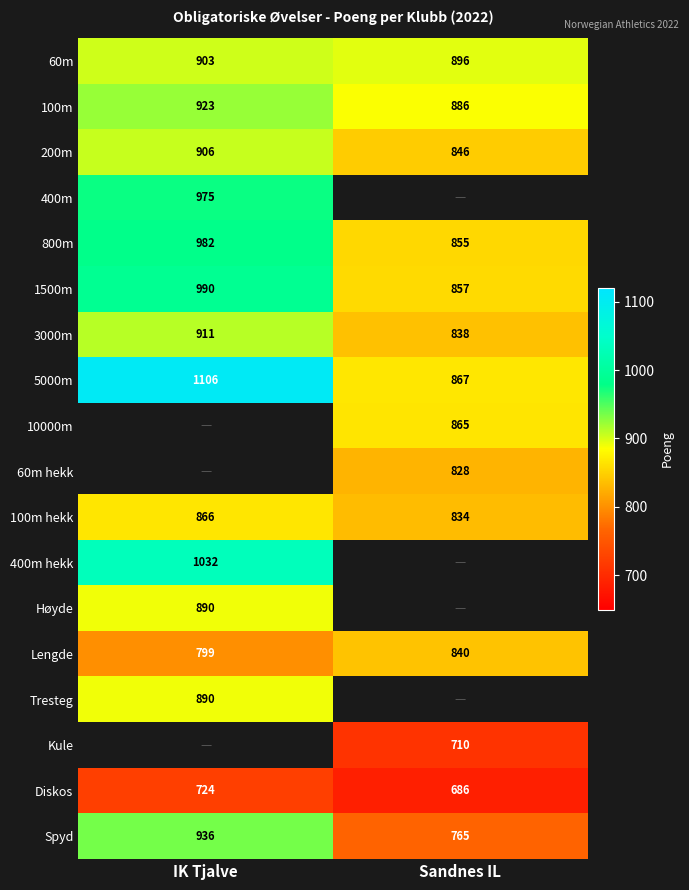

Is it true that Diskos equals 191 at IK Tjalve?

False